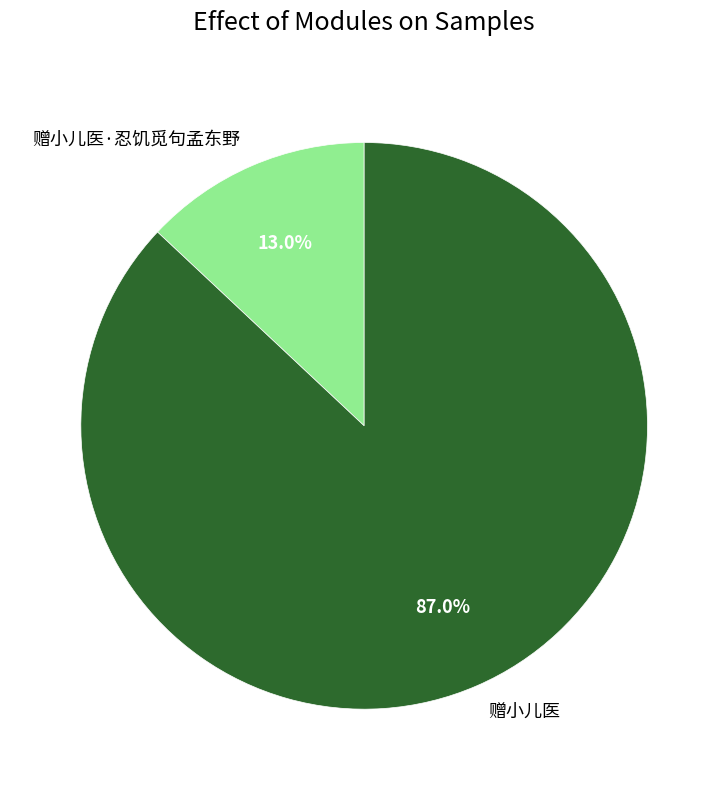

Rank the categories by value from lowest to highest.

赠小儿医·忍饥觅句孟东野, 赠小儿医